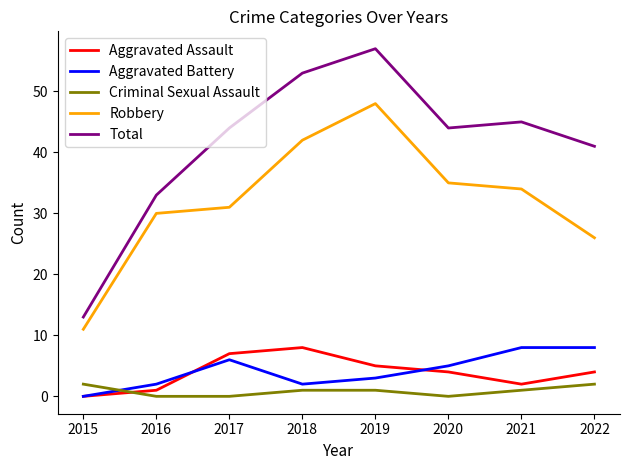

True or false: Robbery and Total intersect in this chart.

False